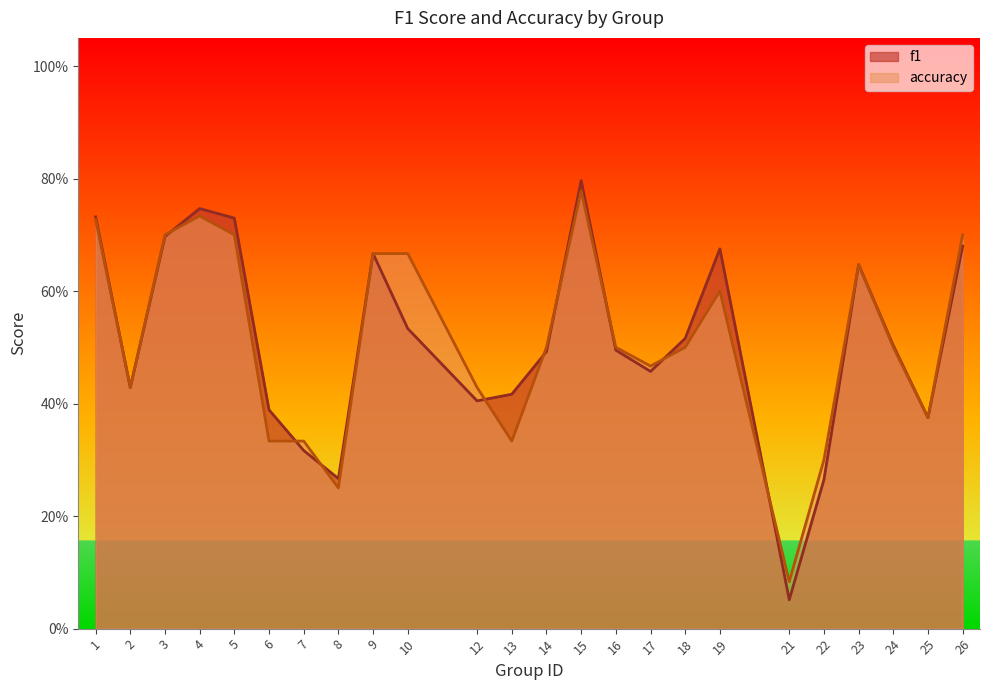

Which has a higher value, 5 or 21?

5